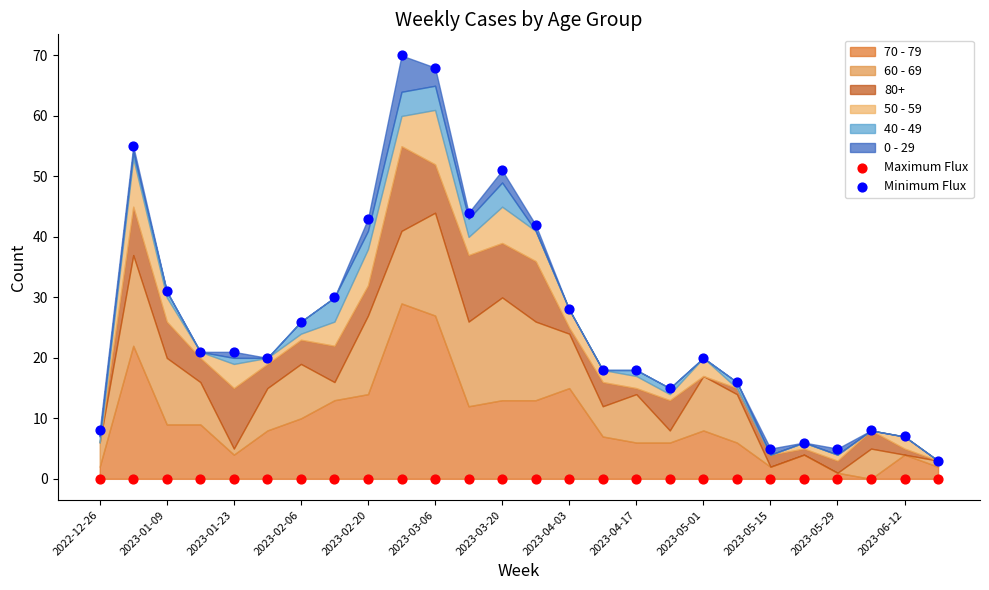

Which series contains the highest Y value?

Minimum Flux